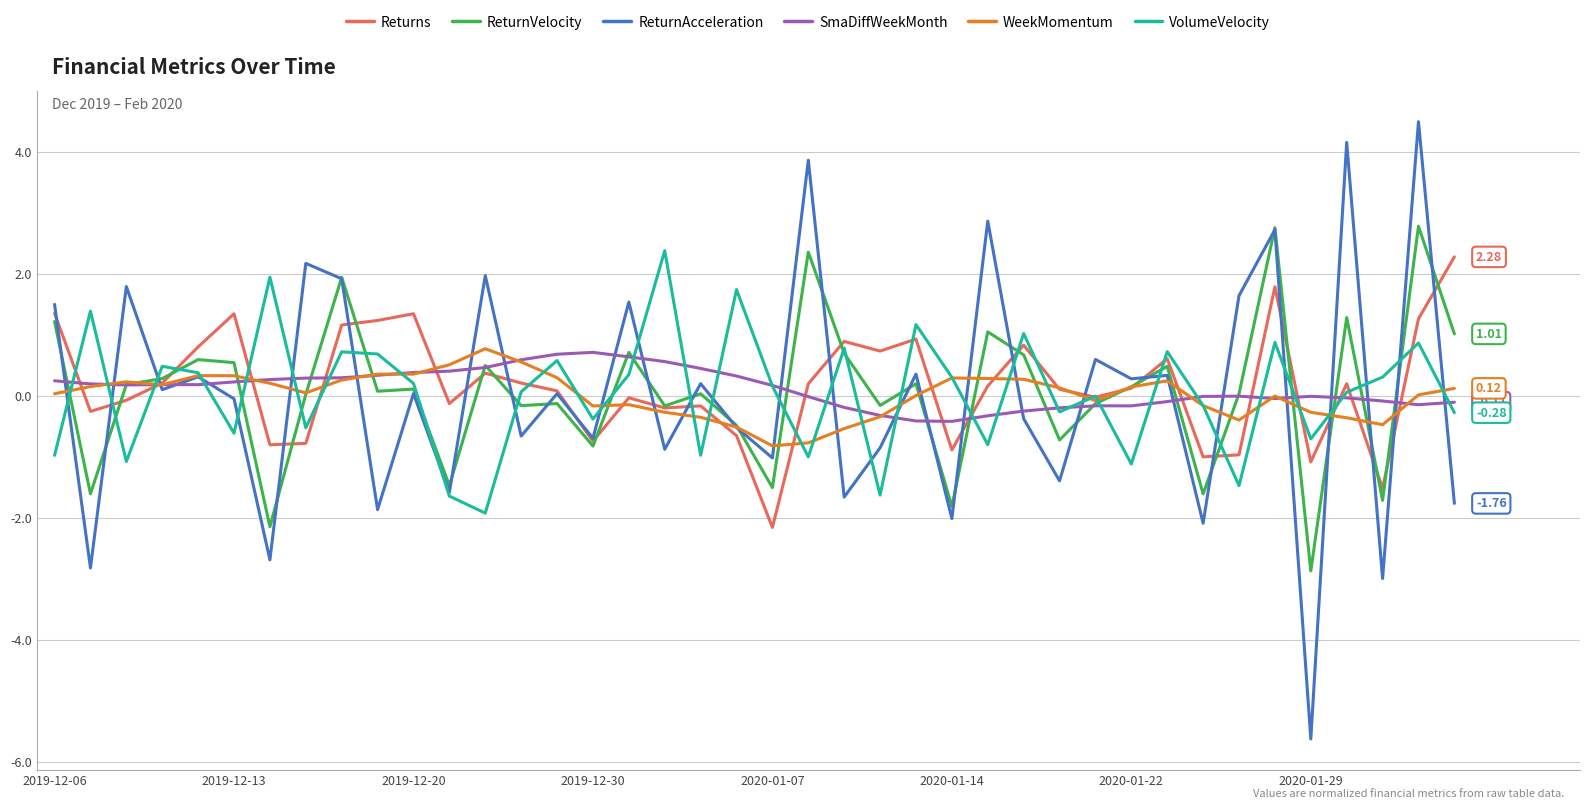

Does the chart have visible grid lines?

Yes